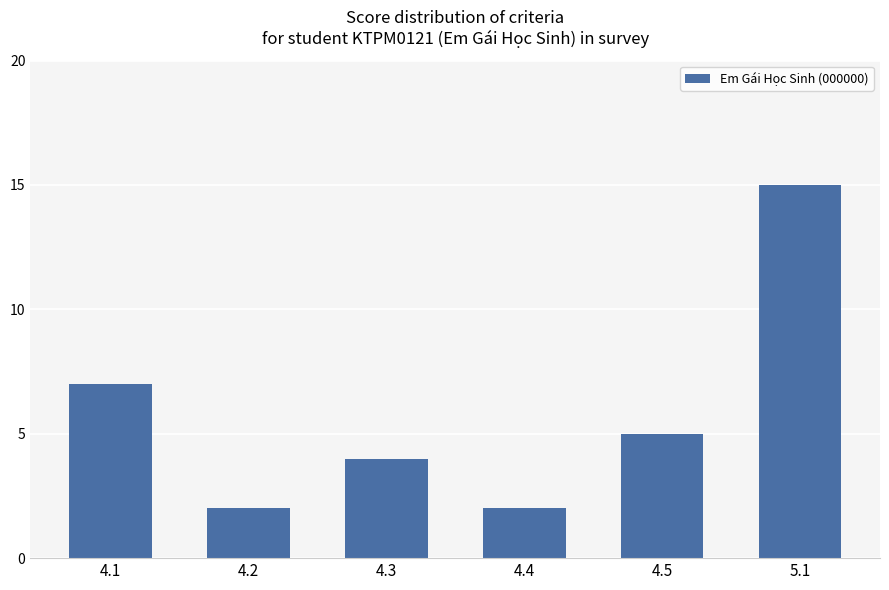

Reading right to left, list all the values displayed in this chart.

5.1=15	4.5=5	4.4=2	4.3=4	4.2=2	4.1=7